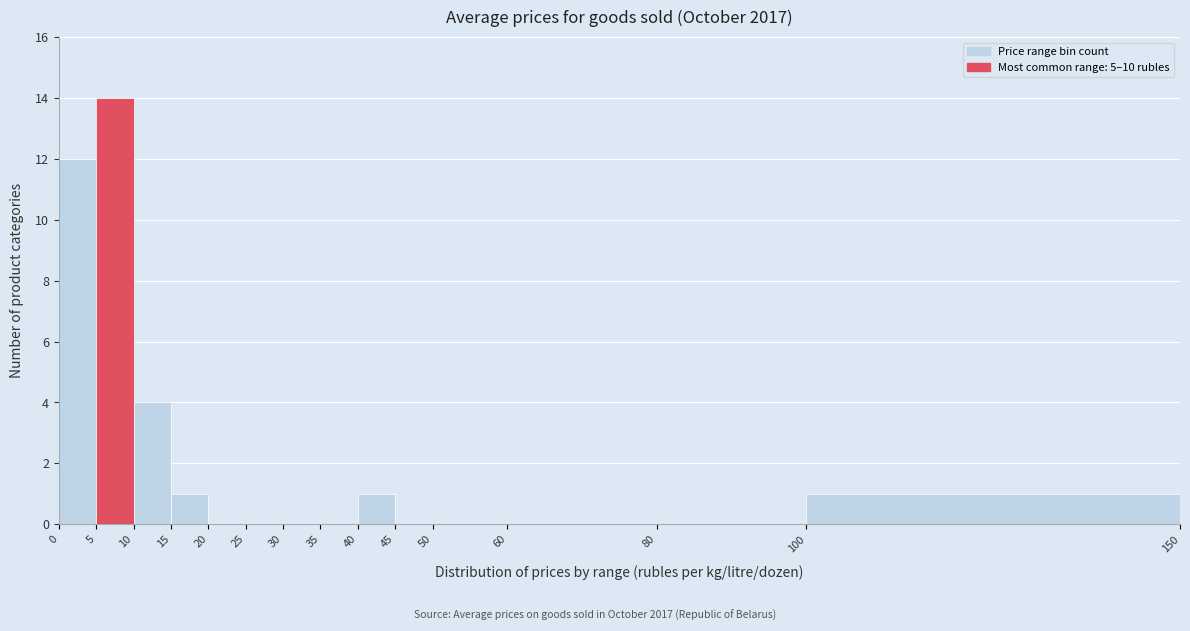

How tall is the bar that spans 100 to 150 on the x-axis? The values are not printed on the chart, so give them approximately, as read against the axis.

1